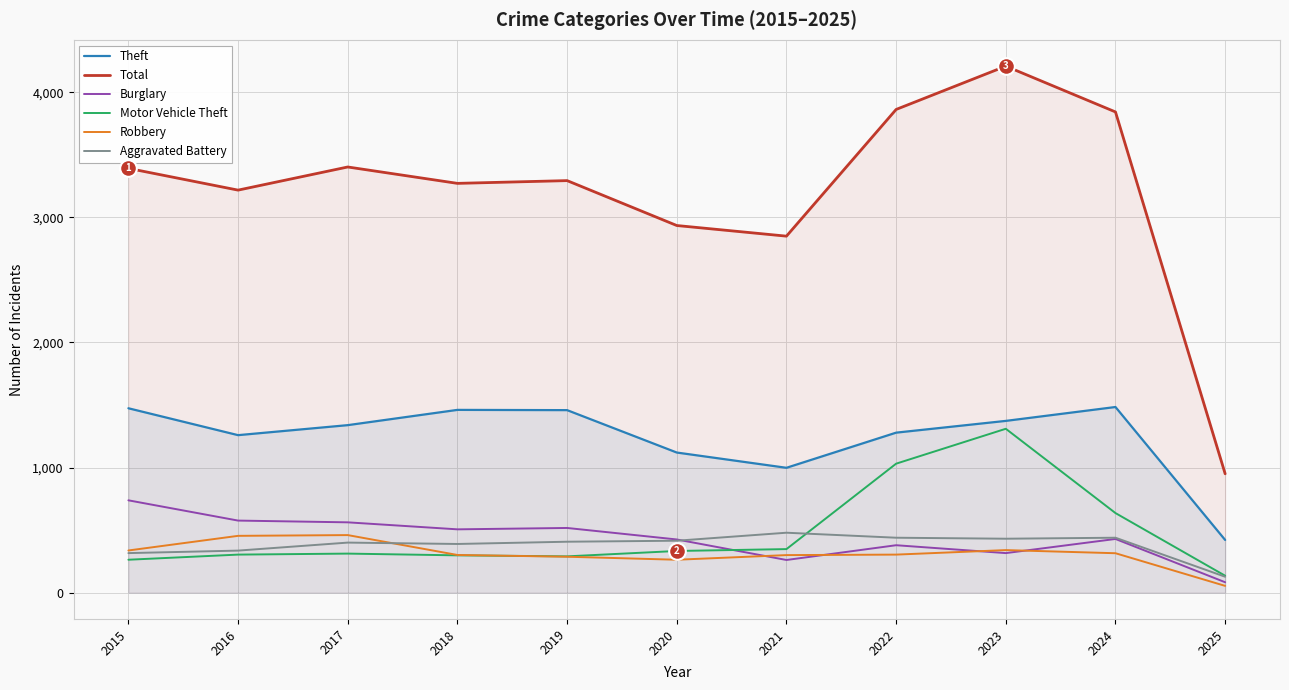

The Aggravated Battery series shows 439 at 2024. True or false?

True